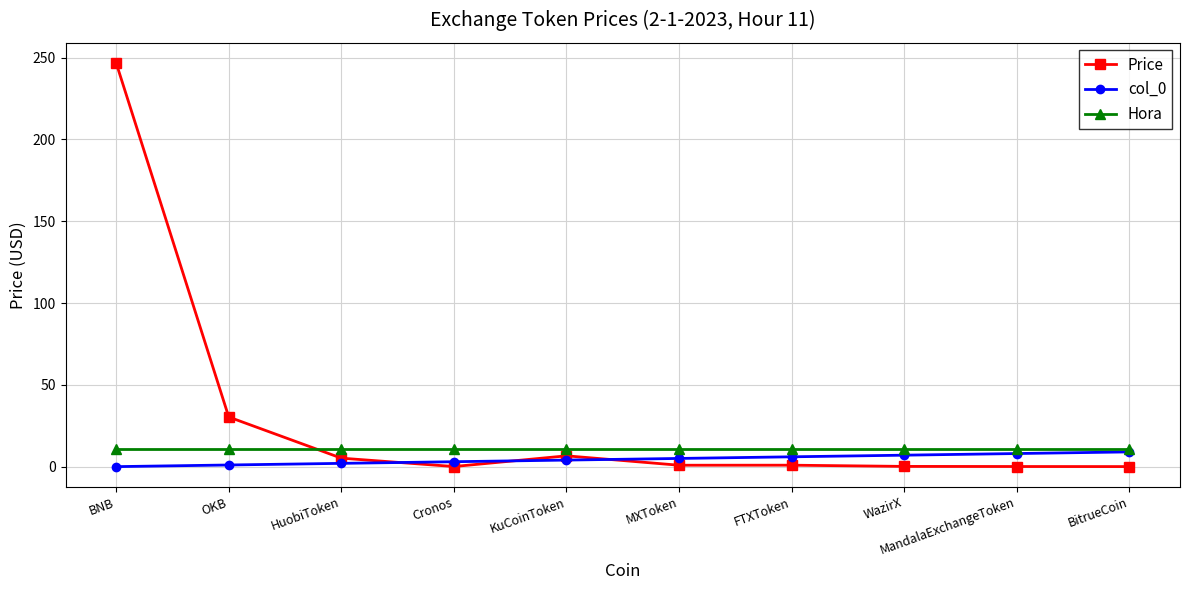

How many lines are shown in the chart?

3